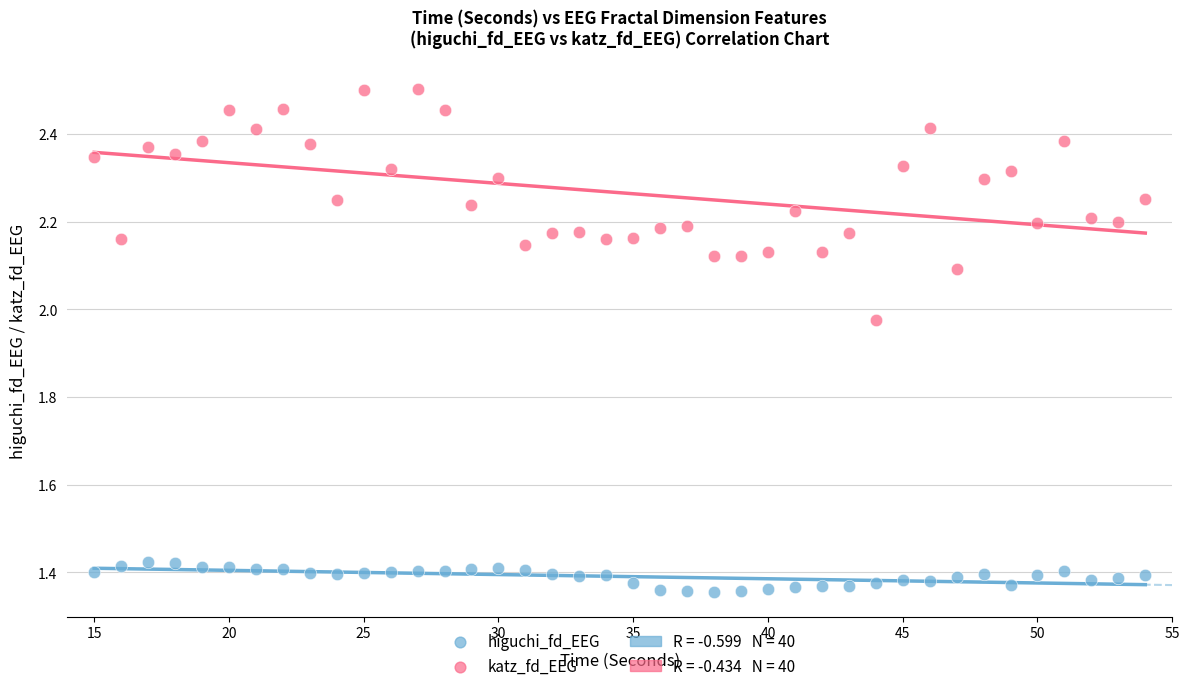

Which series has the widest spread of Y values?

katz_fd_EEG